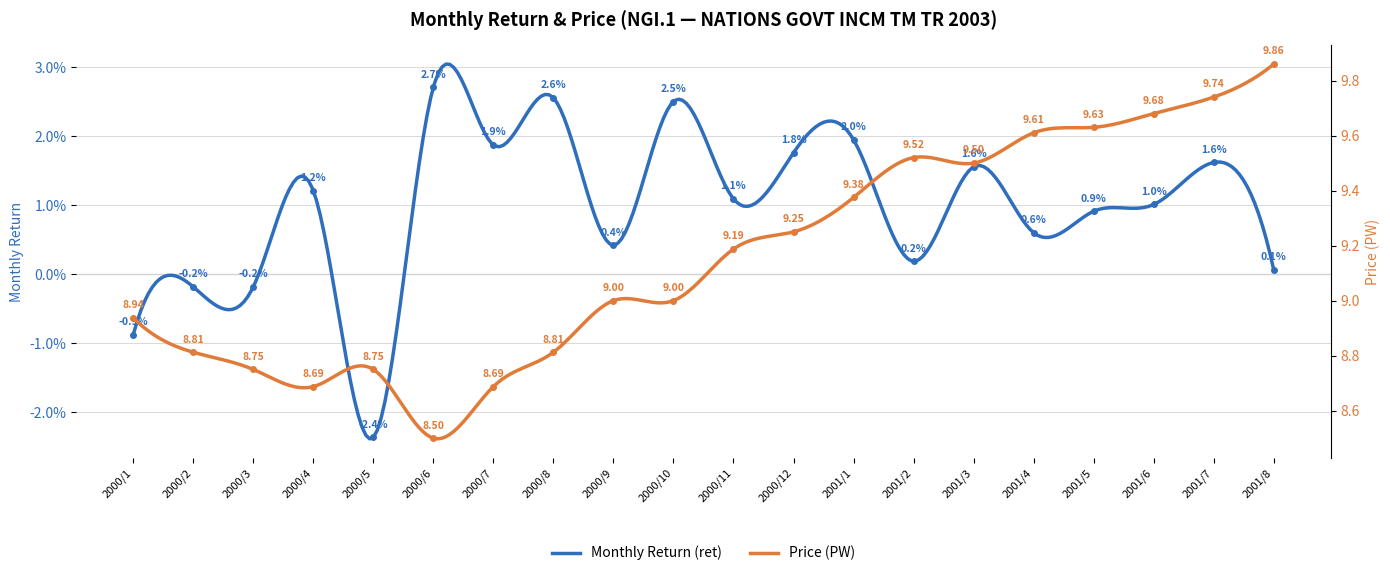

At which category does the chart reach its minimum across all series?

2000/5